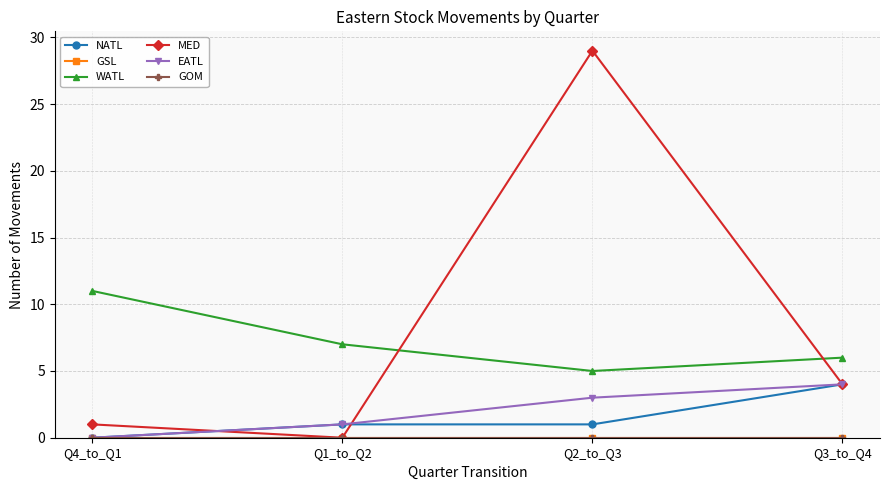

Between Q4_to_Q1 and Q3_to_Q4, which series saw the biggest shift?

WATL